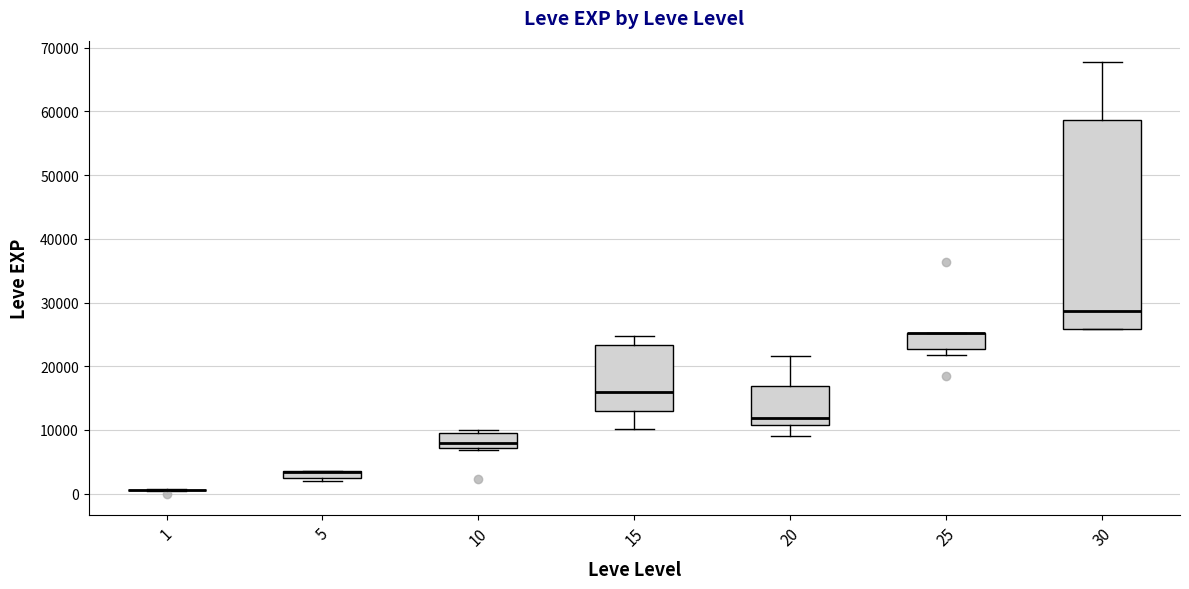

Where is the upper edge of the box at x = 5 on the y-axis? The values are not printed on the chart, so give them approximately, as read against the axis.

4000